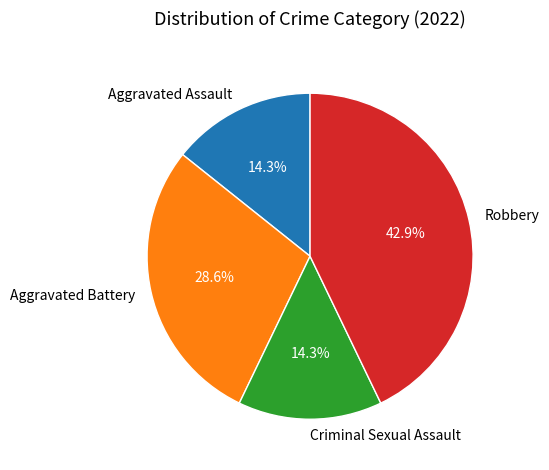

Which slice is the largest?

Robbery